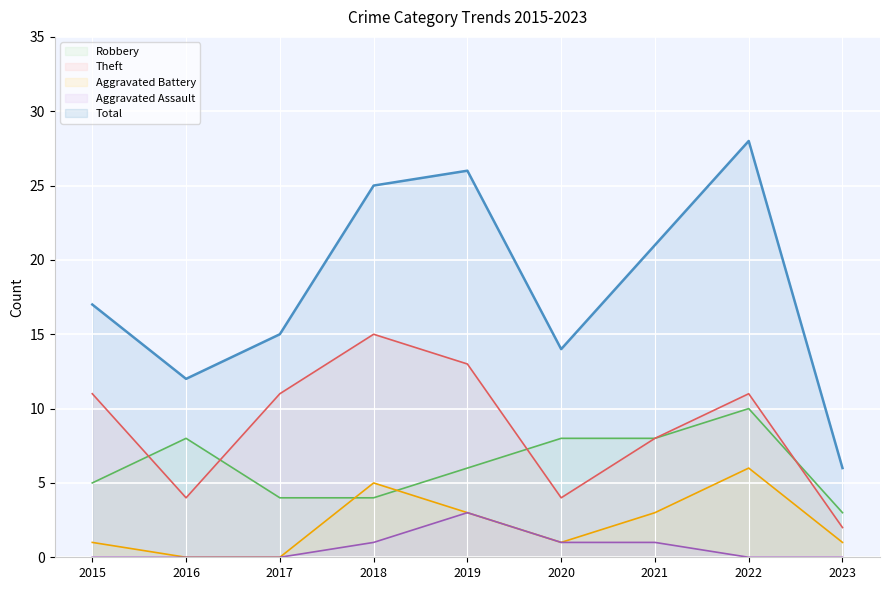

How many lines are shown in the chart?

5